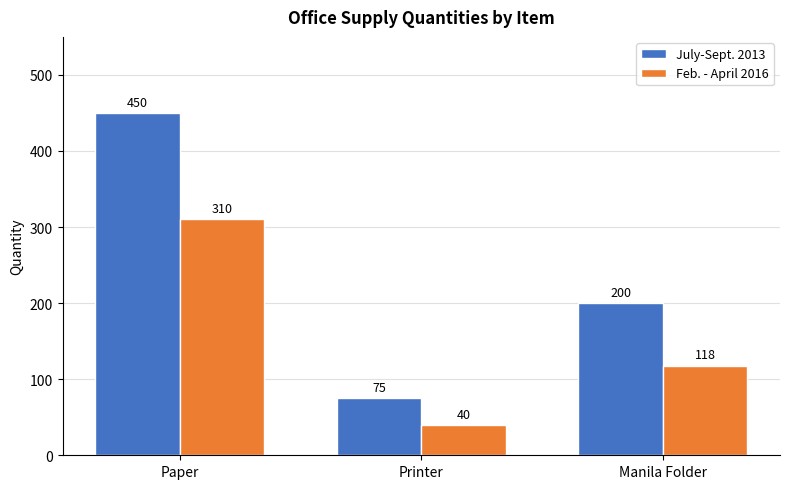

Reading left to right, what are all the values shown in this chart?

July-Sept. 2013: Paper=450	Printer=75	Manila Folder=200
Feb. - April 2016: Paper=310	Printer=40	Manila Folder=118